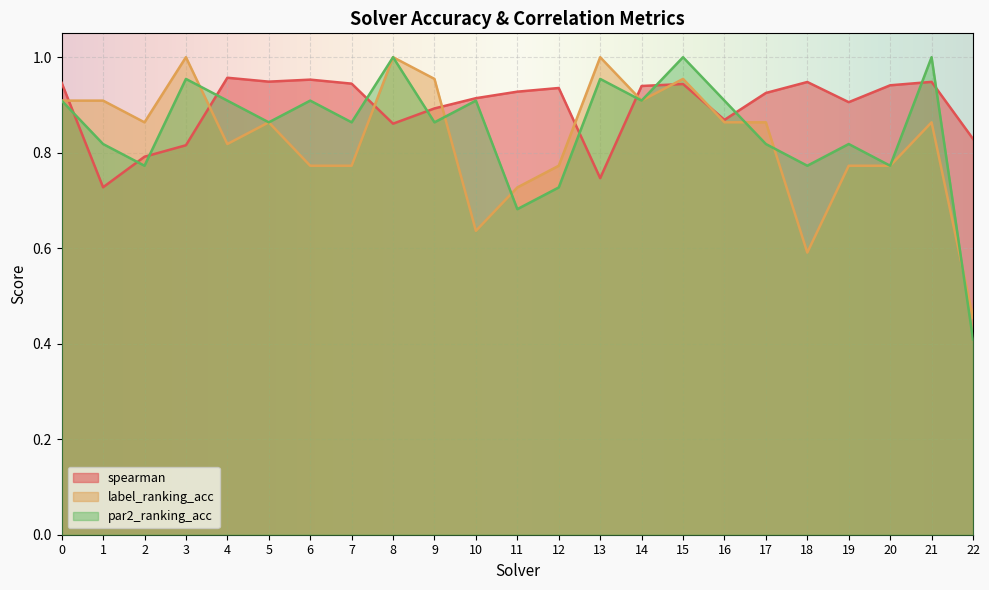

What is the spread (max minus min) of values at 7?

0.2